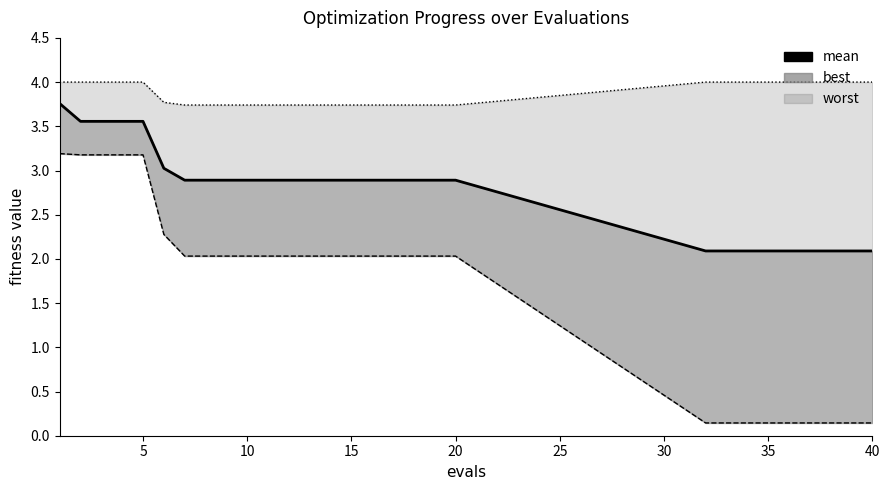

What is the value of the 20th point from the left?

2.9